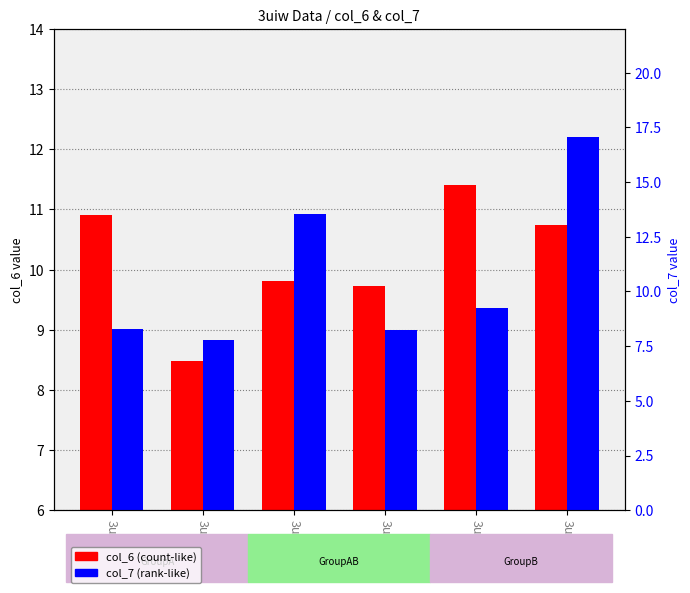

Does the chart contain stacked bars?

No